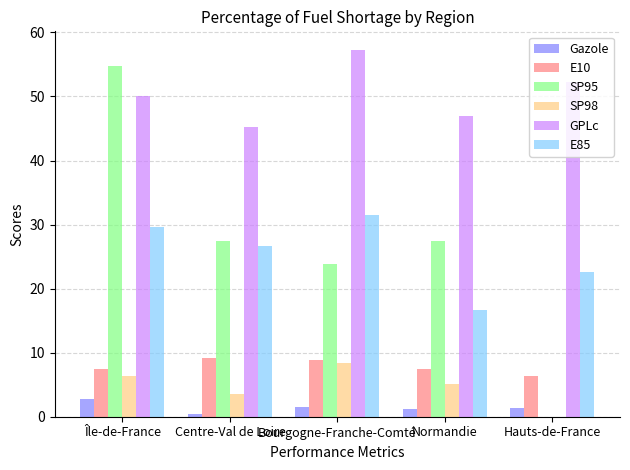

How many values in the E10 series exceed 7?

4